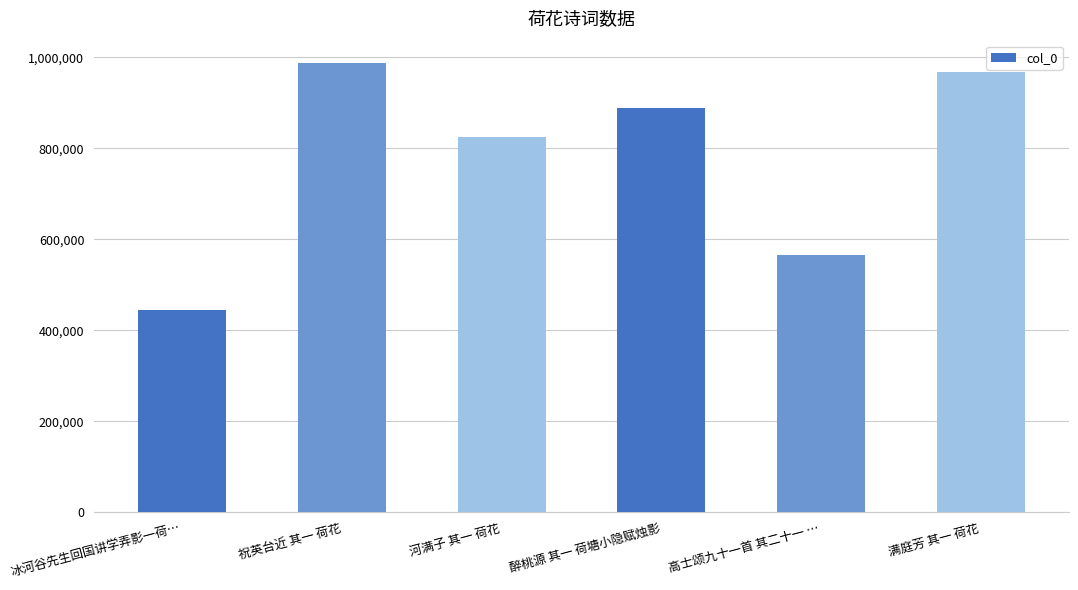

Is it true that the value at 祝英台近 其一 荷花 is 1676036?

False